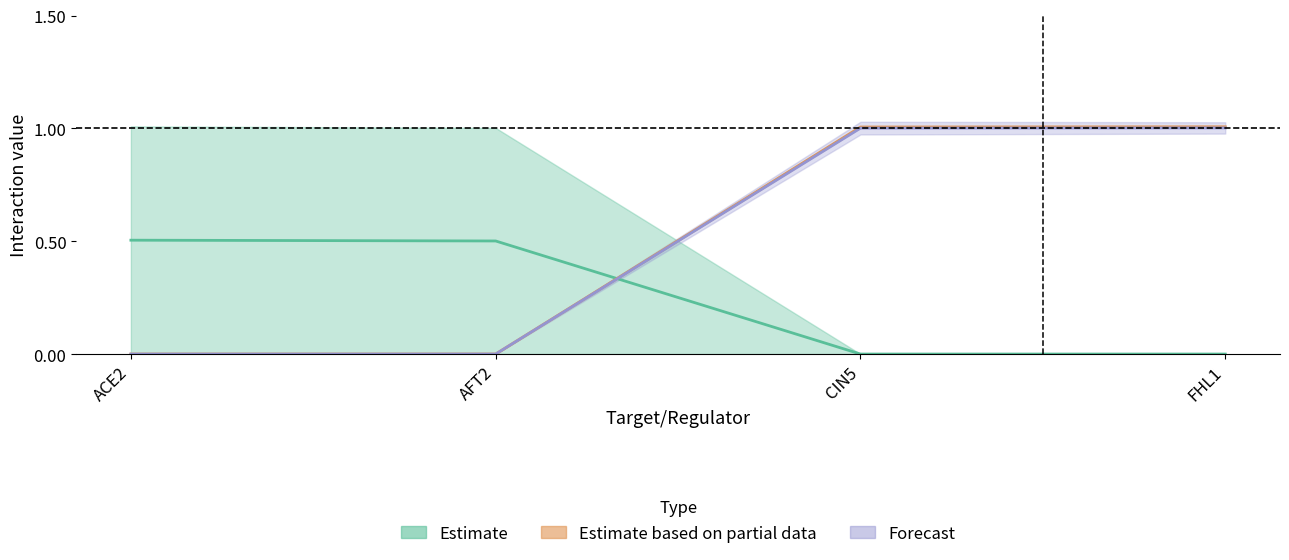

How many categories are shown in the chart?

4